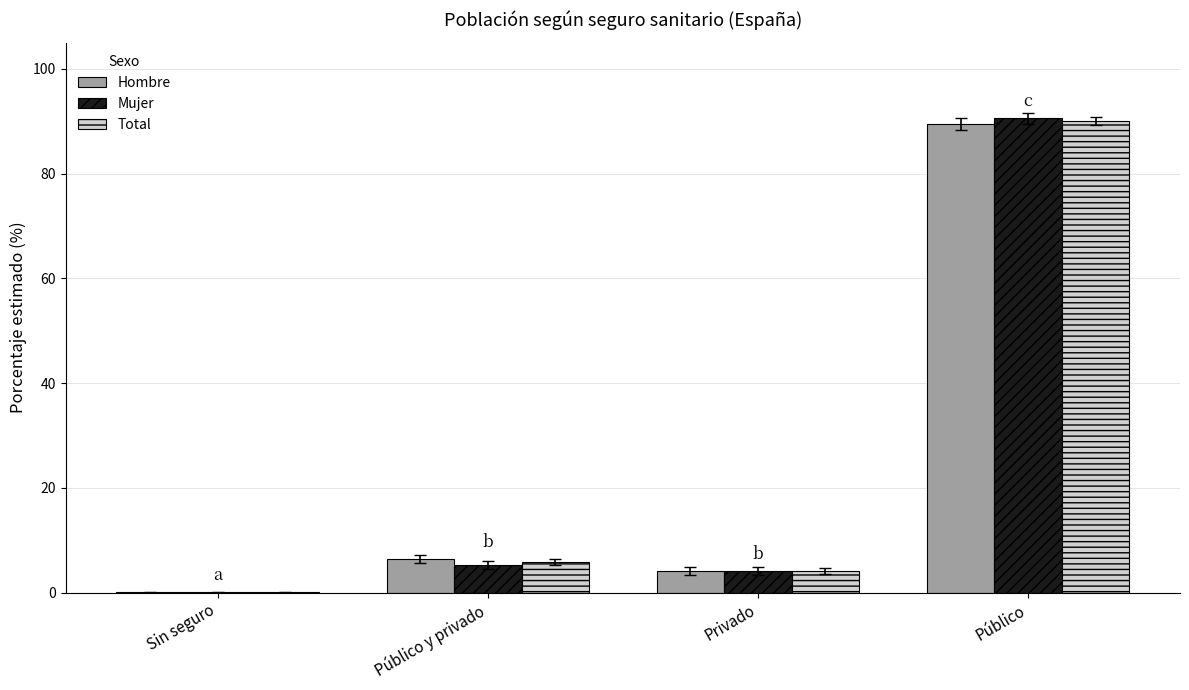

How many groups of bars are there?

4